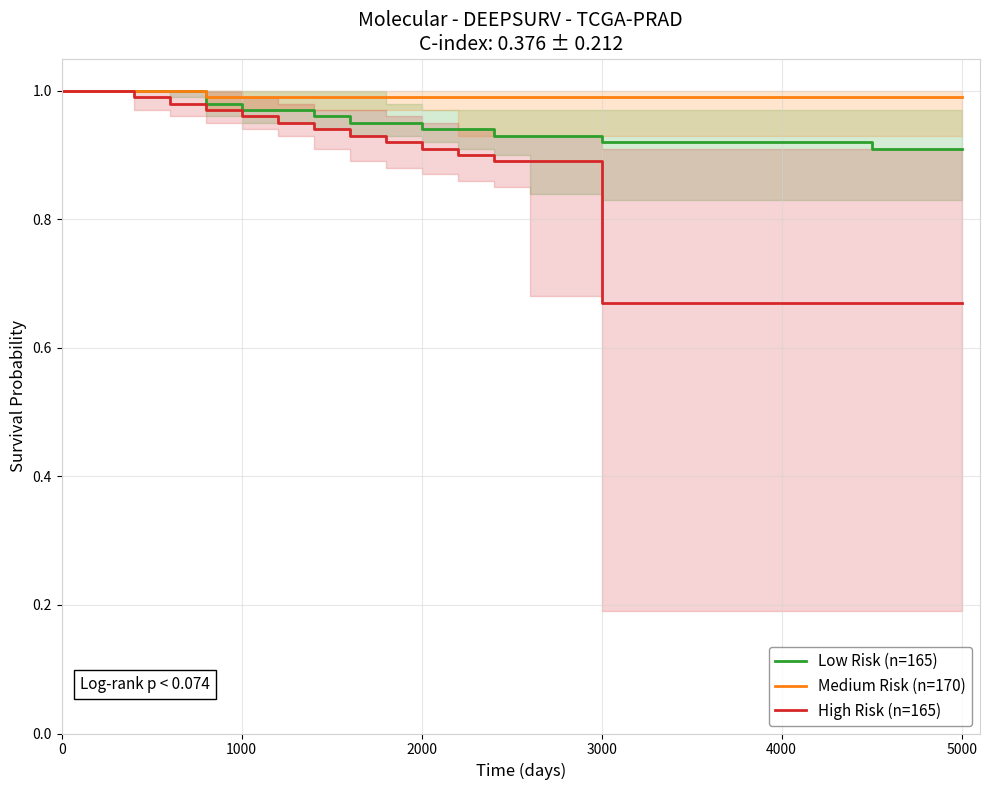

Is this an area chart (filled region under the line)?

No